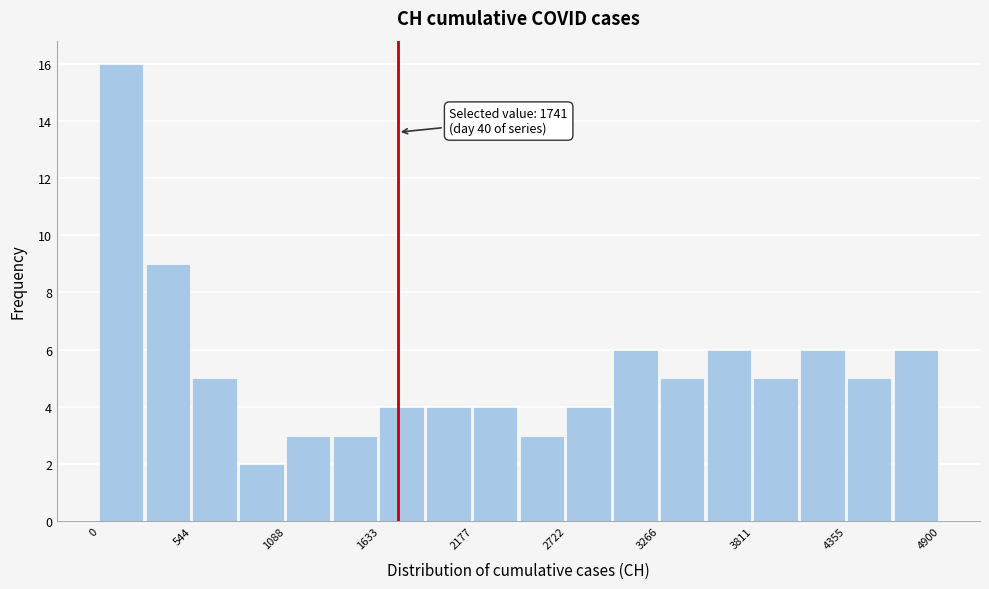

Around what value on the x-axis is the tallest bar? Give the approximate position of its centre, as read against the axis.

100